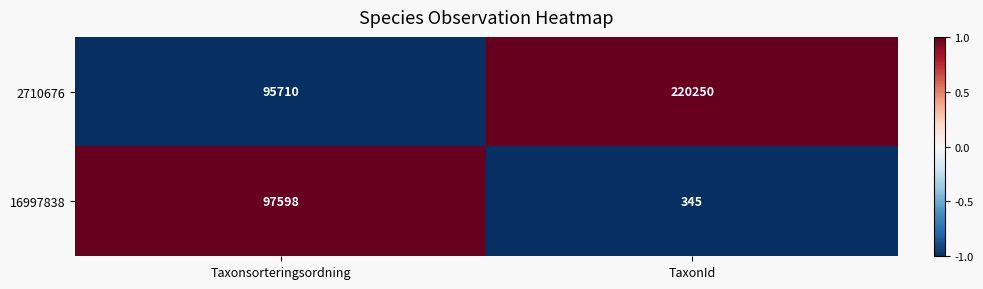

Where is 2710676 nearest to the value 157980?

Taxonsorteringsordning